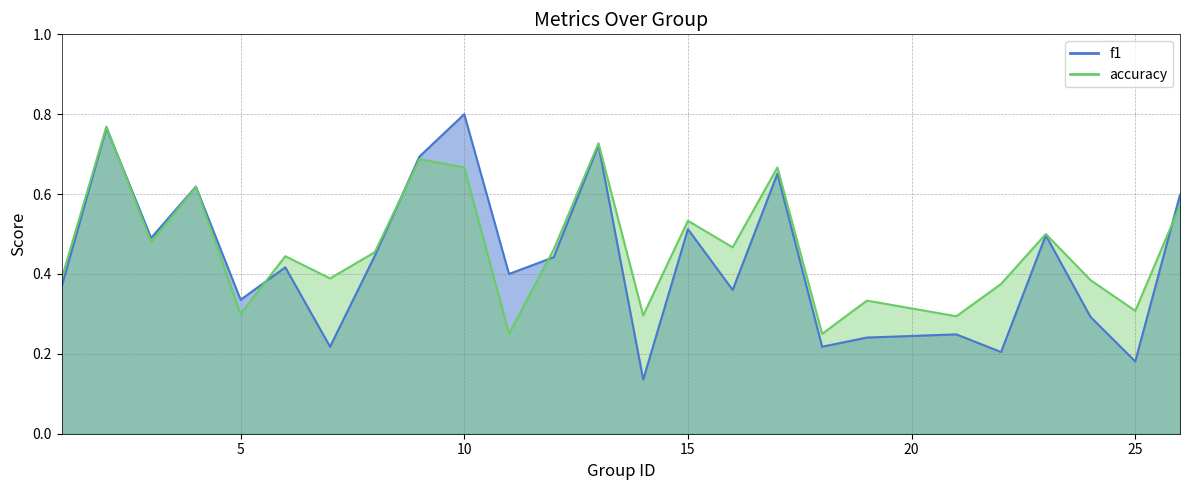

How many intersections are there between f1 and accuracy?

5